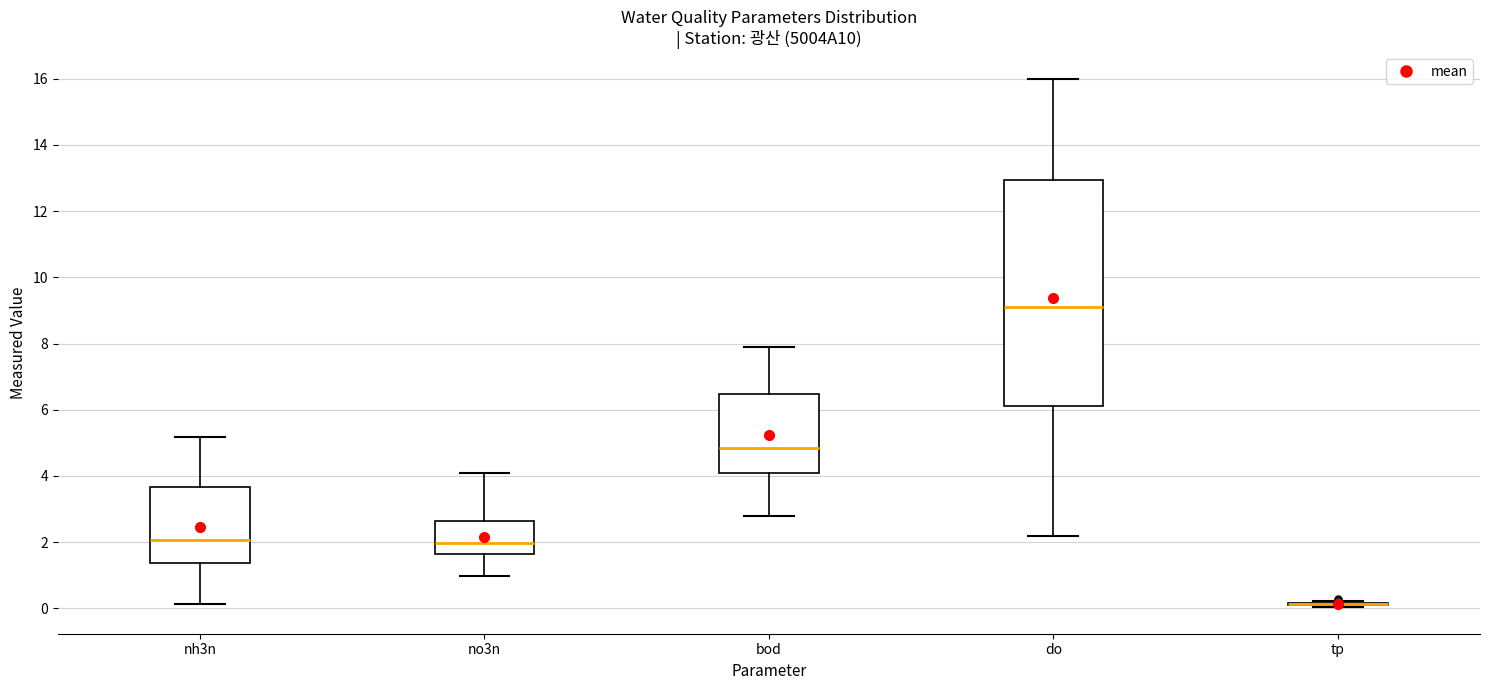

Where does the lower whisker of the box for no3n end on the y-axis? The values are not printed on the chart, so give them approximately, as read against the axis.

1.0